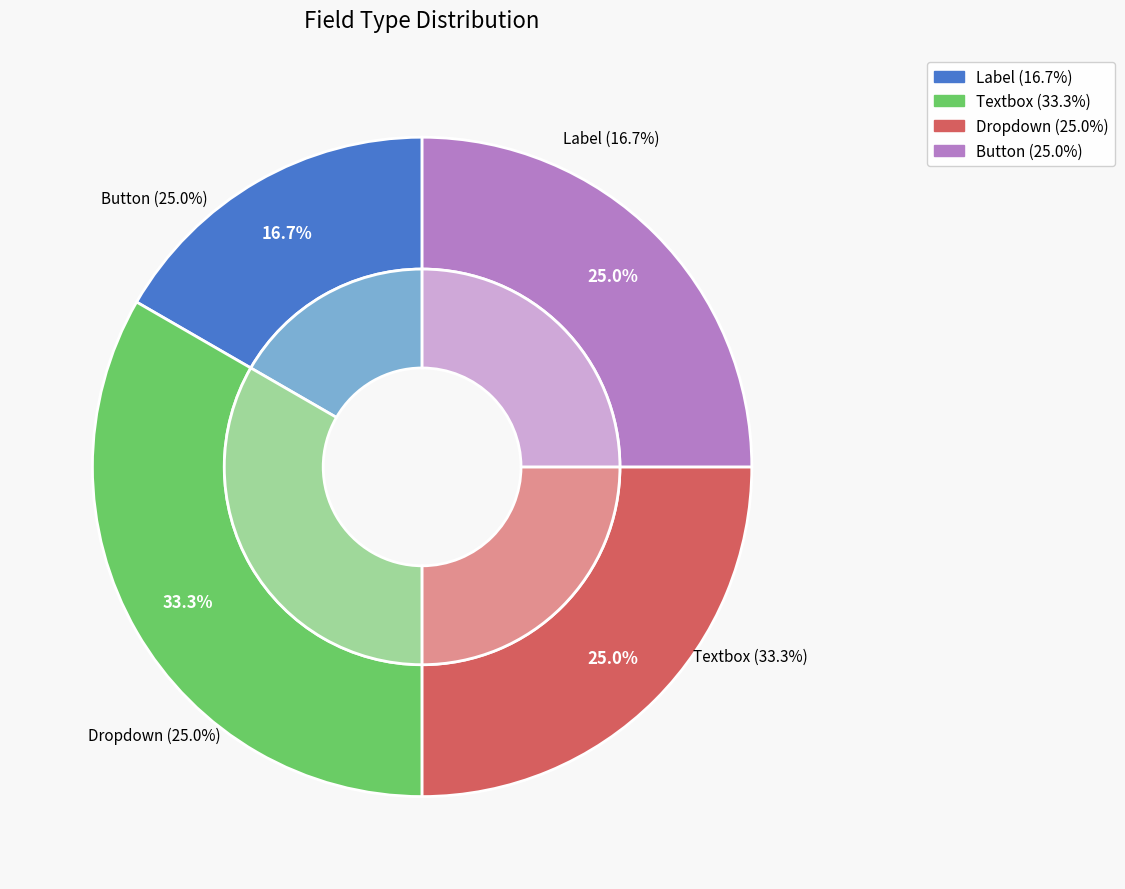

Combined, what portion of the pie is Button and Textbox?

58.3%